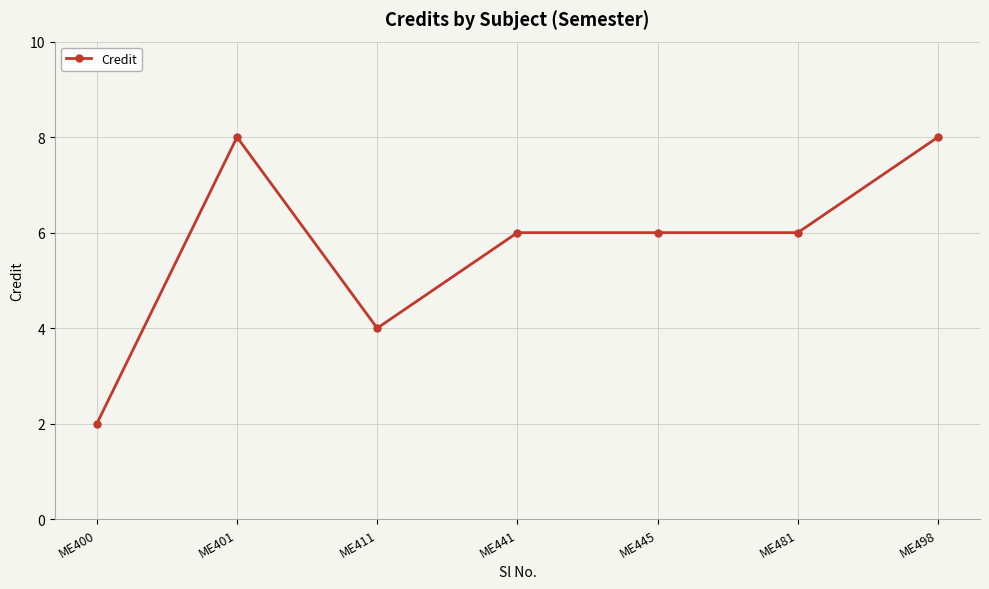

Which label corresponds to the smallest value in the chart?

ME400